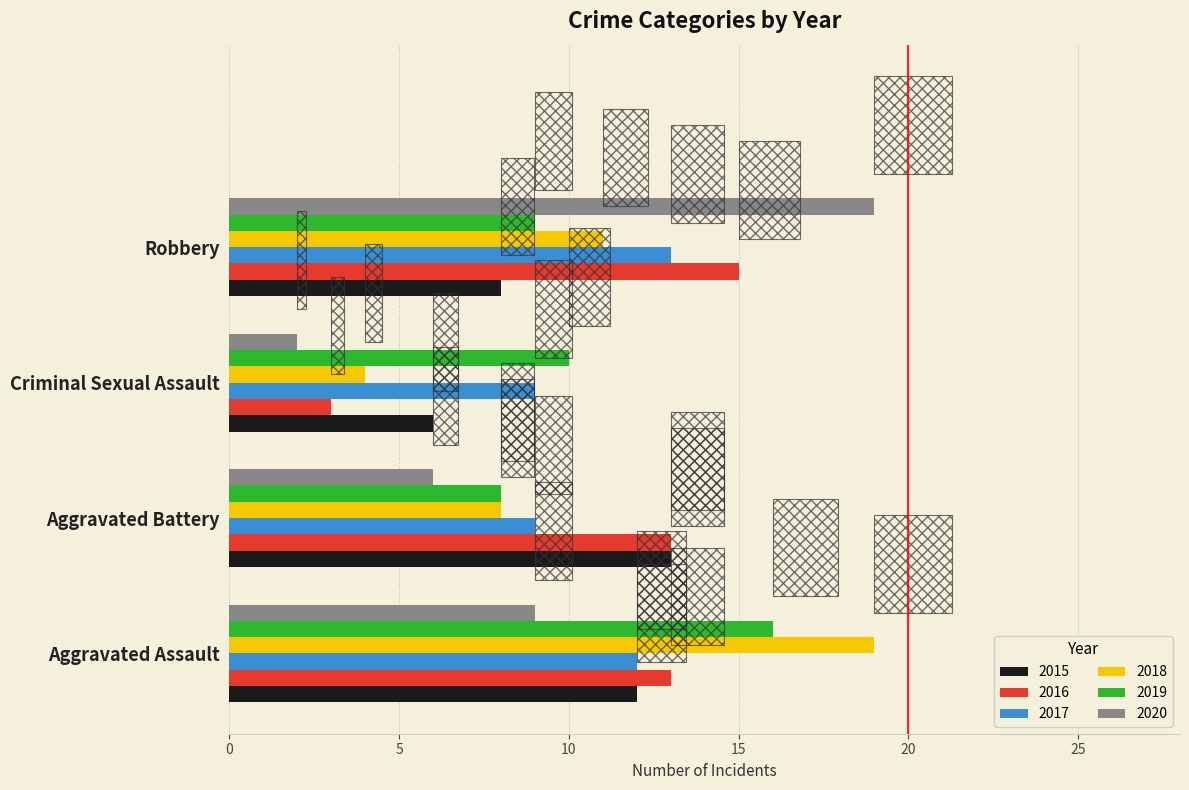

The value of 2019 at Criminal Sexual Assault is 5.4. True or false?

False